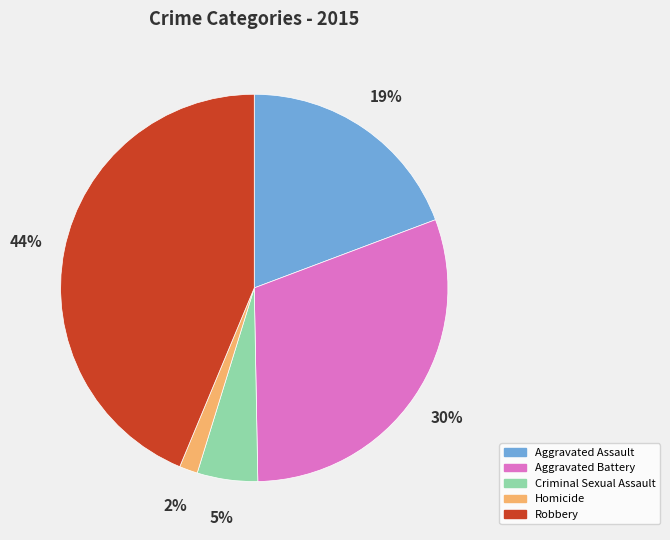

To the nearest percent, what is the difference between the Robbery and Homicide slice percentages?

42%